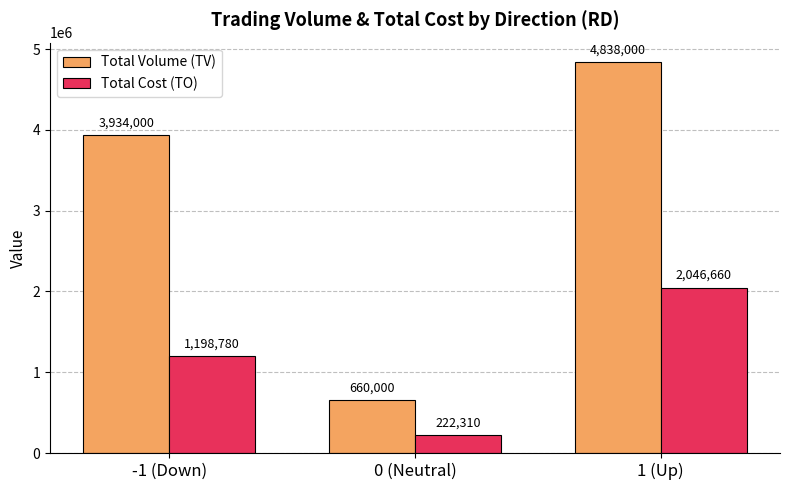

Reading left to right, list all the values displayed in this chart.

Total Volume (TV): 3934000	660000	4838000
Total Cost (TO): 1198780	222310	2046660